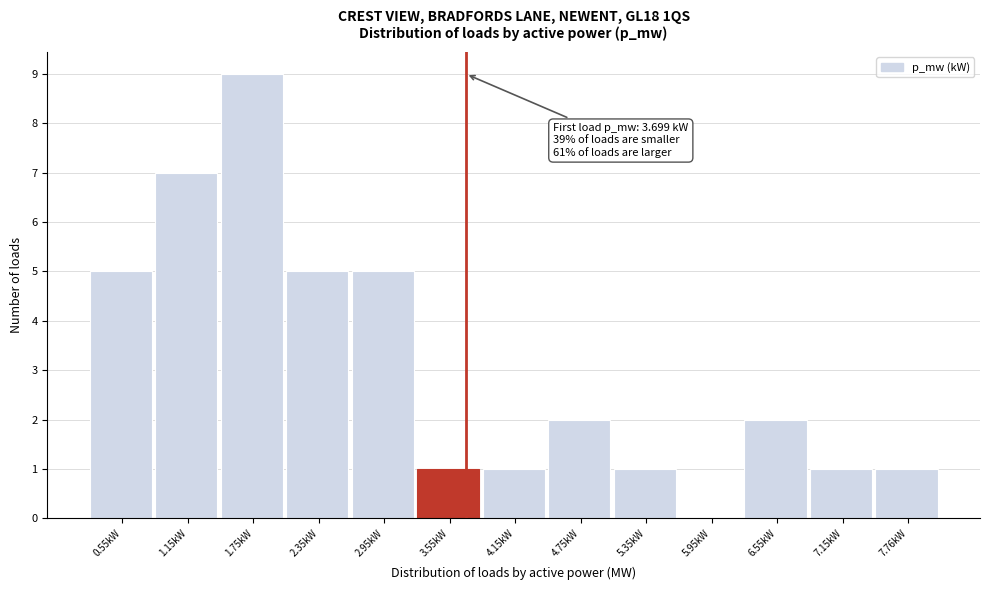

Which range on the x-axis has the tallest bar?

1.4 to 2.0